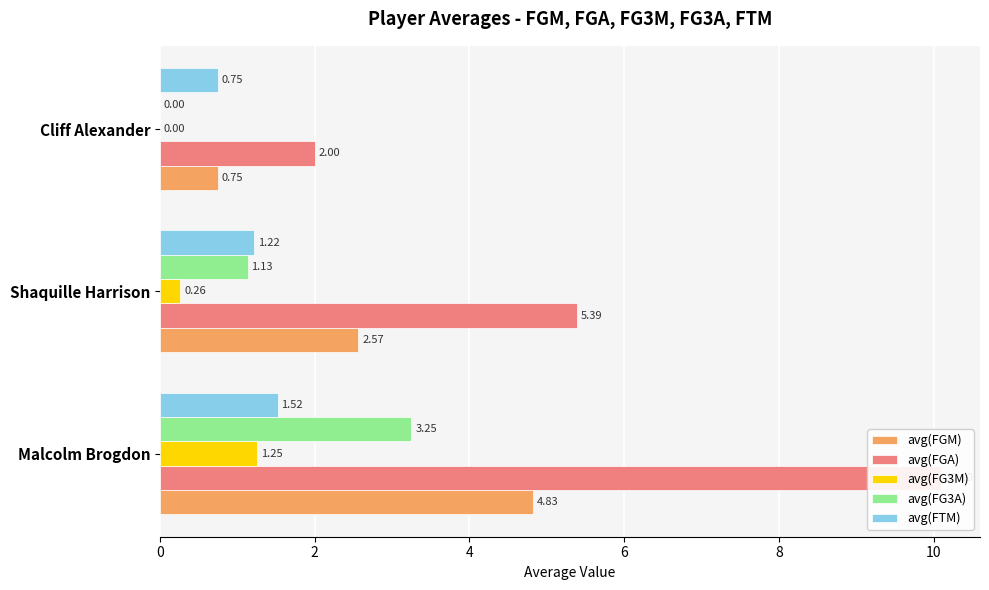

True or false: avg(FGA) has a value of 2.9 at Shaquille Harrison.

False